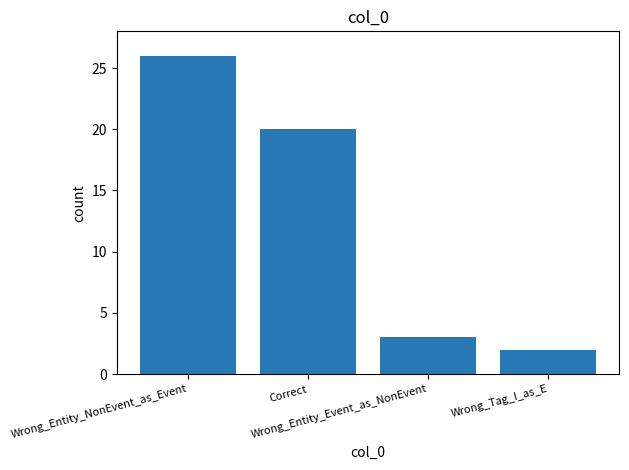

Reading left to right, what are all the values shown in this chart?

26	20	3	2